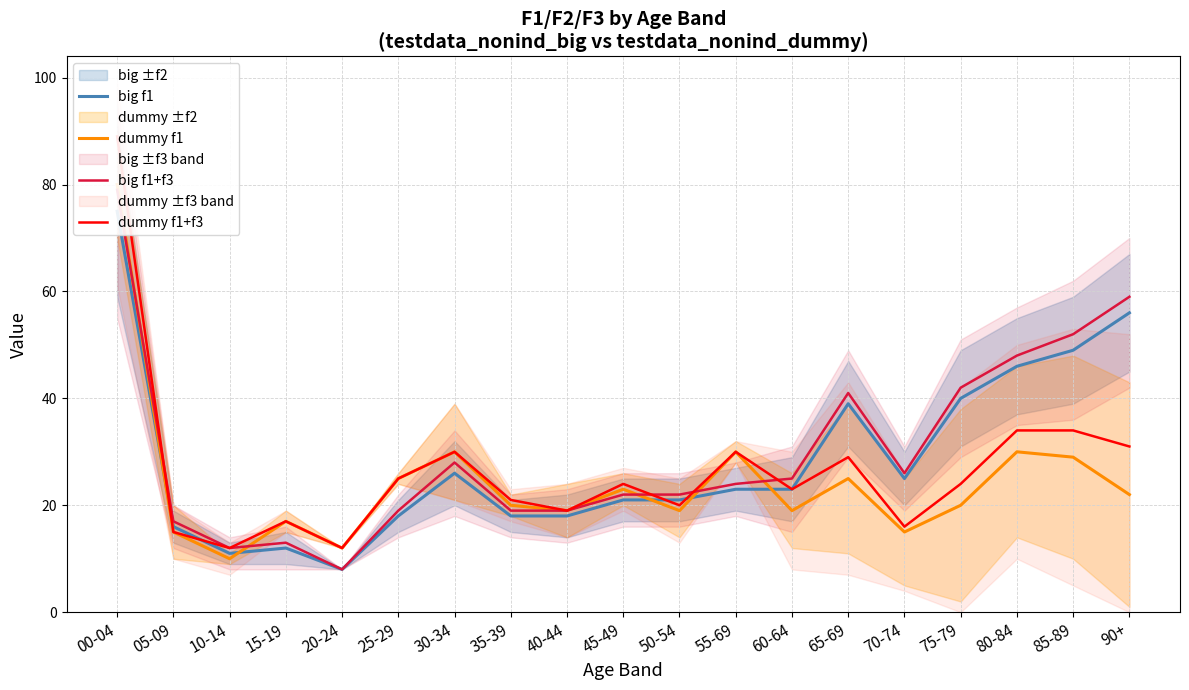

Between 05-09 and 45-49, which series saw the biggest shift?

dummy f1+f3